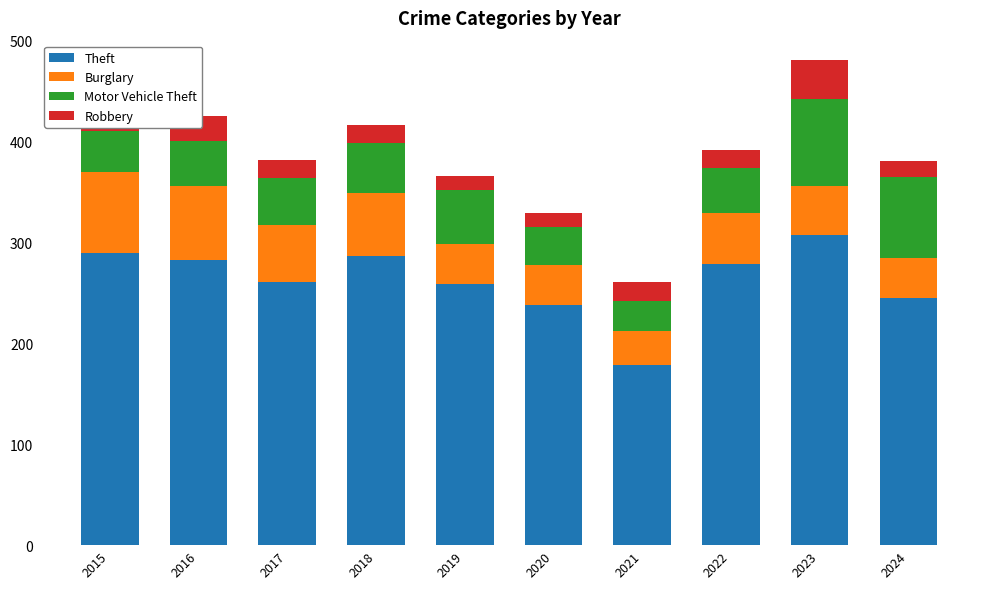

Does the chart contain stacked bars?

Yes